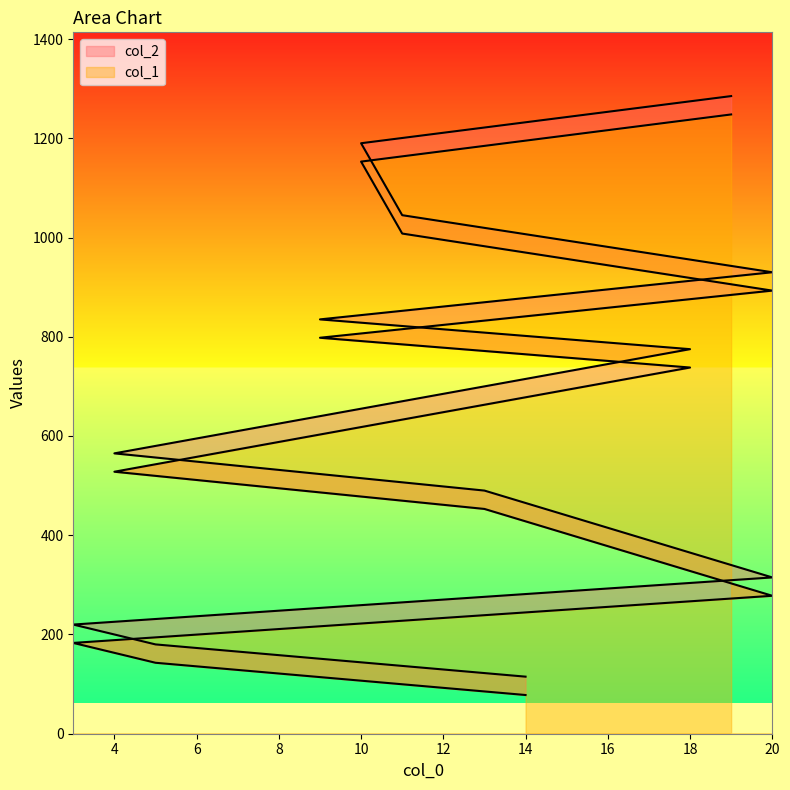

Reading left to right, transcribe all the data shown in this chart.

col_1: 115	180	220	315	490	565	775	835	930	1045	1190	1285
col_2: 78	143	183	278	453	528	738	798	893	1008	1153	1248